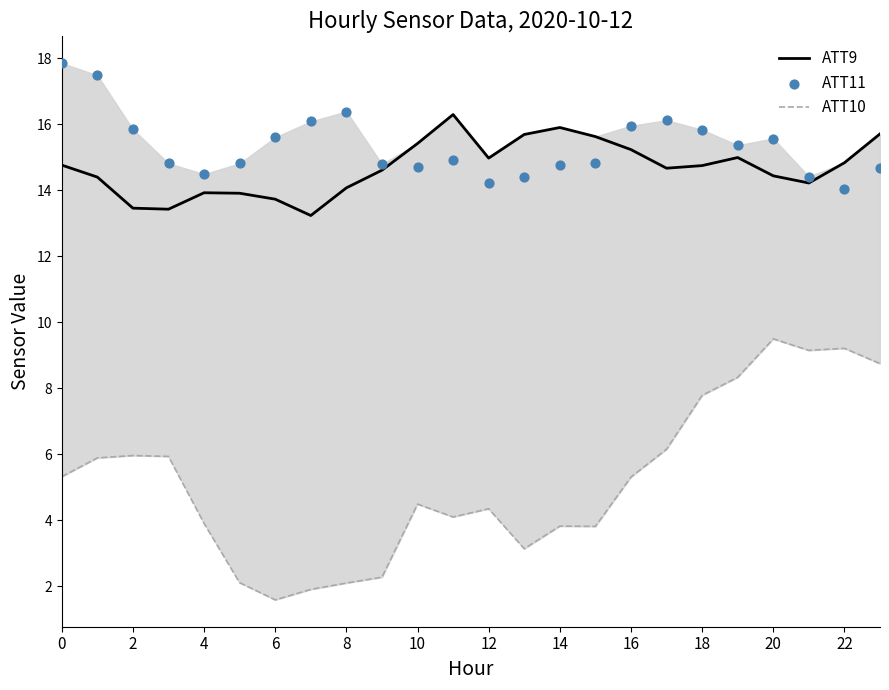

At which category is the sum across all series the highest?

20